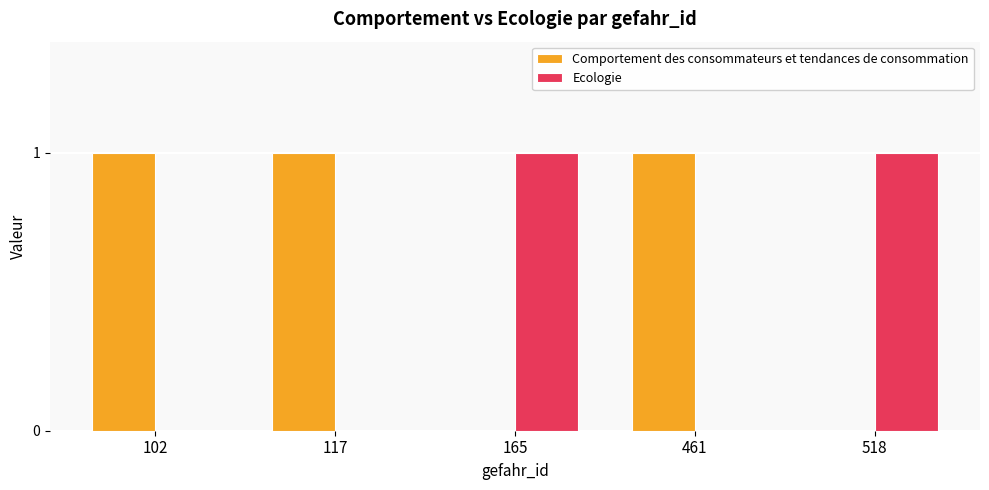

Reading right to left, list all the values displayed in this chart.

Comportement des consommateurs et tendances de consommation: 518=0	461=1	165=0	117=1	102=1
Ecologie: 518=1	461=0	165=1	117=0	102=0